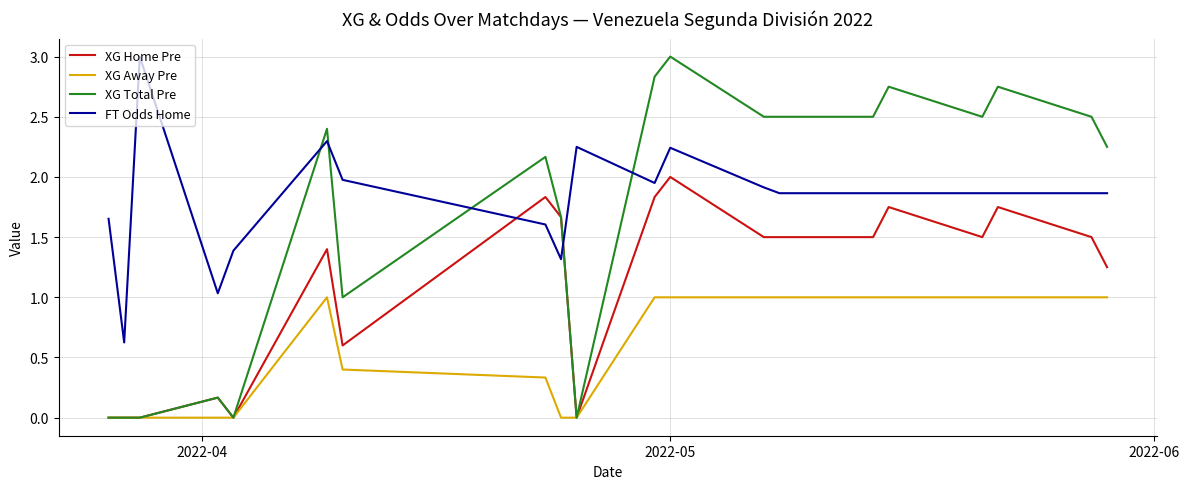

How many lines are shown in the chart?

4